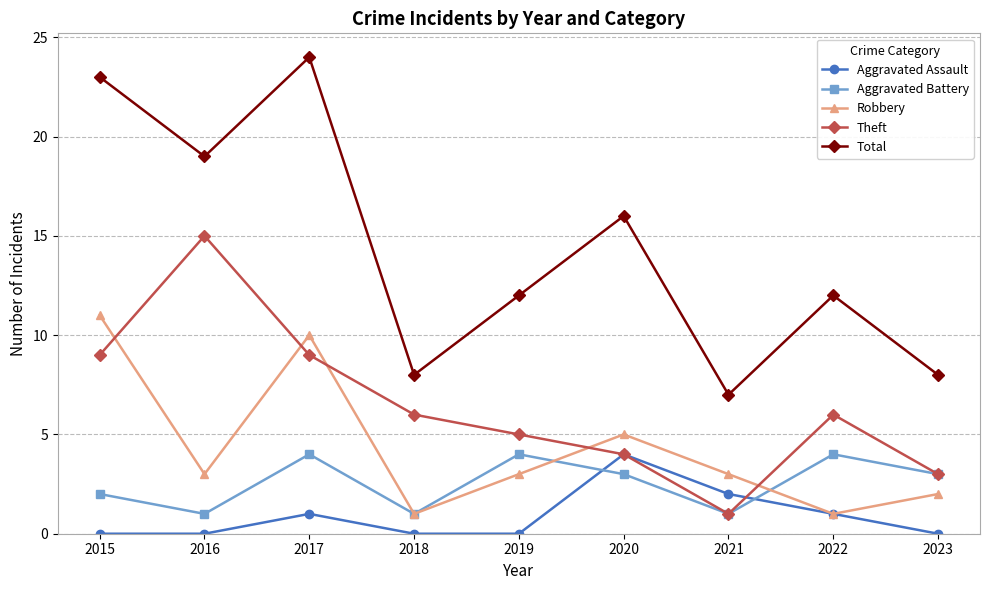

True or false: Aggravated Assault and Aggravated Battery cross at least once.

True